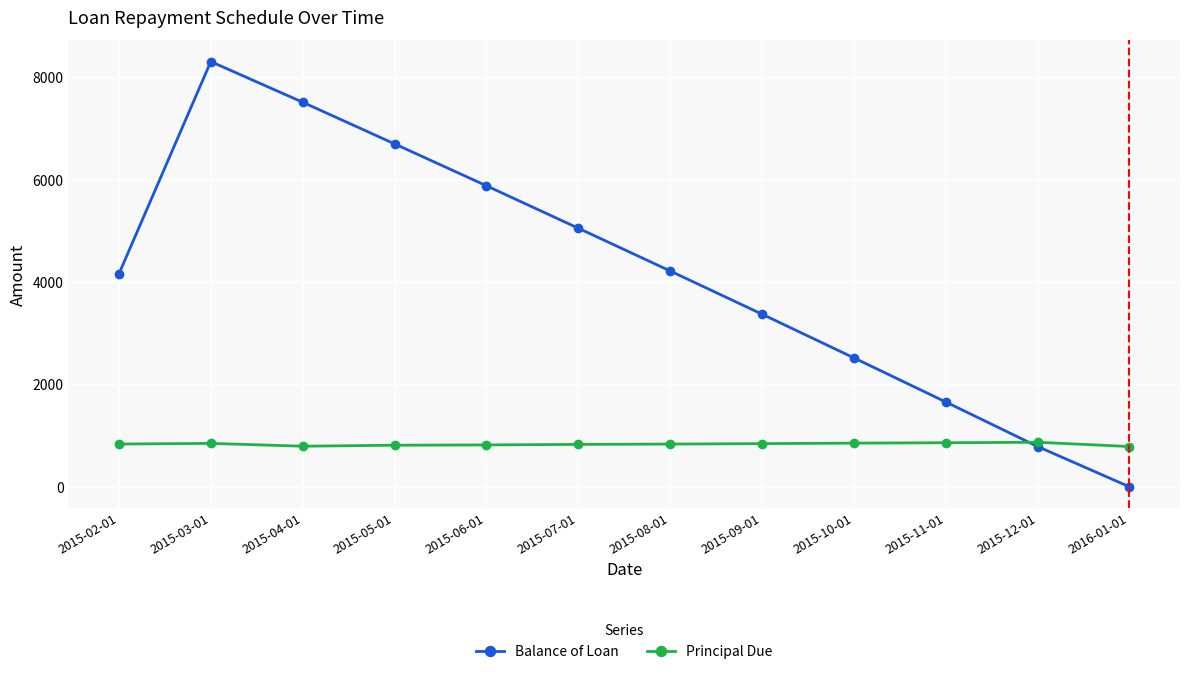

What is the greatest value displayed?

8313.8